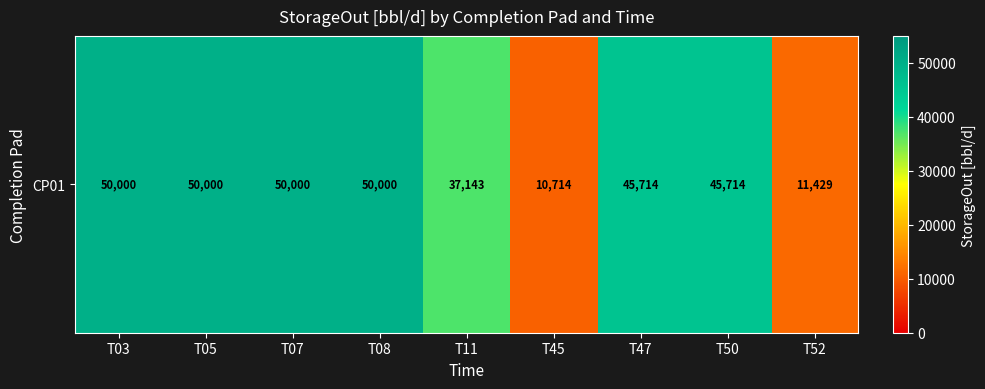

Which category has the highest value across all series?

T03